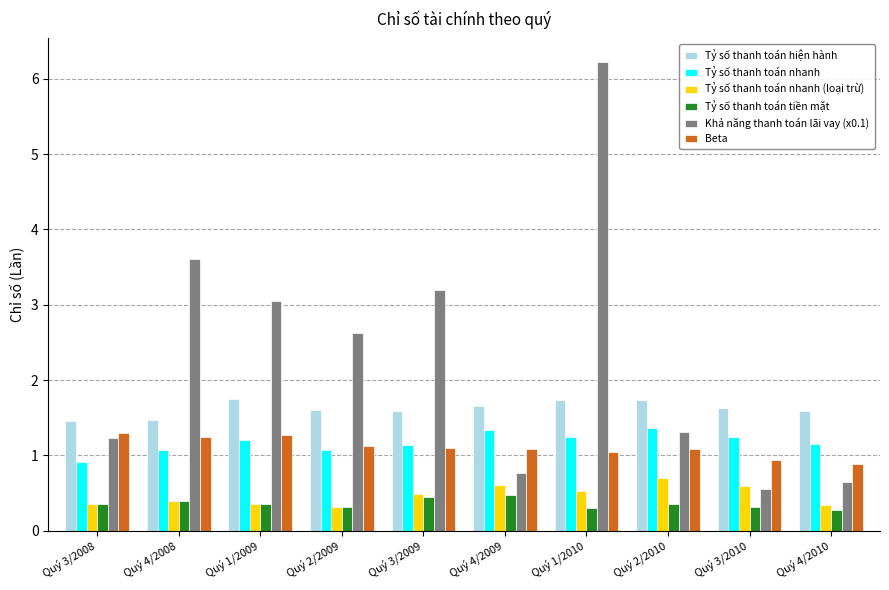

True or false: Beta has a value of 0.9 at Quý 3/2010.

True